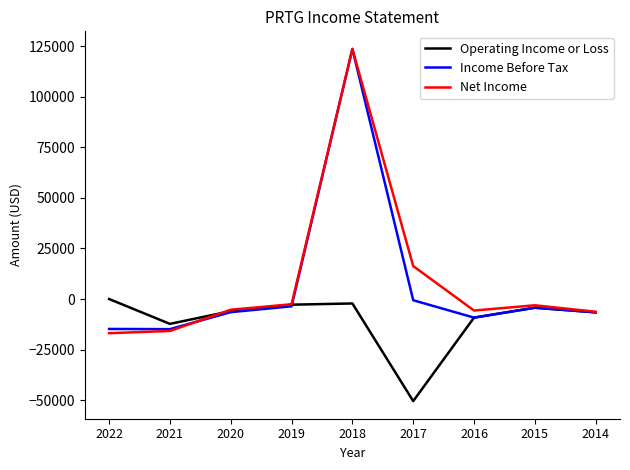

What is the spread (max minus min) of values at 2022?

16900